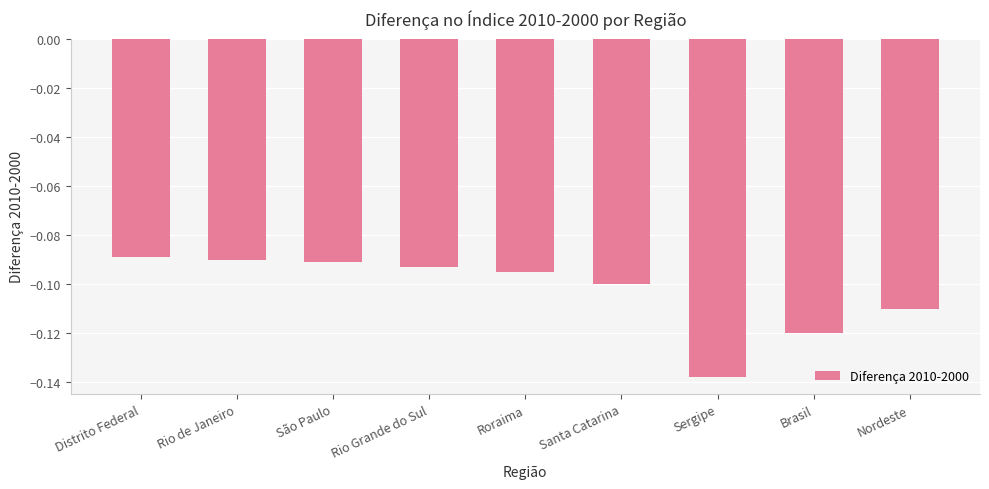

What is the sum of the values at Brasil and Rio de Janeiro?

-0.2